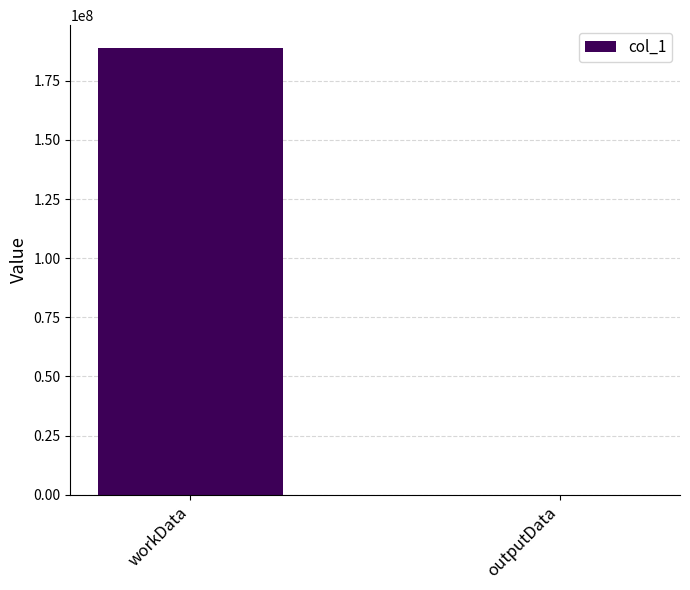

The value at workData is 189093820. True or false?

True